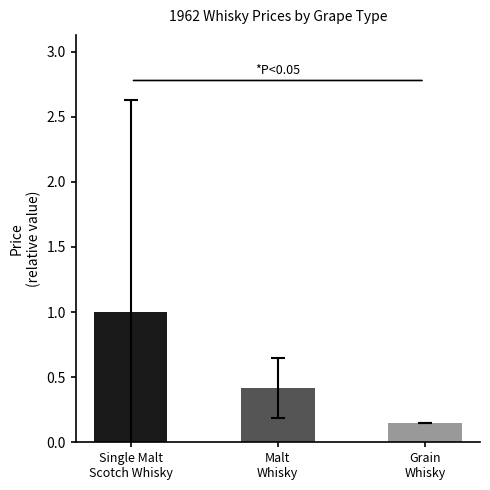

Approximately how many times larger is the value at Malt
Whisky compared to Single Malt
Scotch Whisky?

0.4